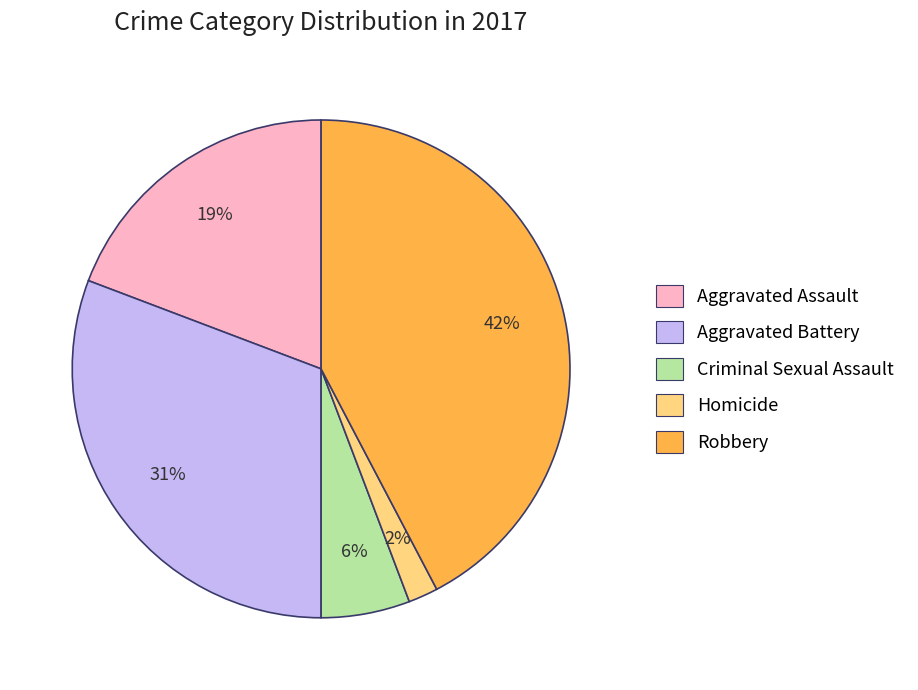

To the nearest percent, what is the average slice percentage?

20%